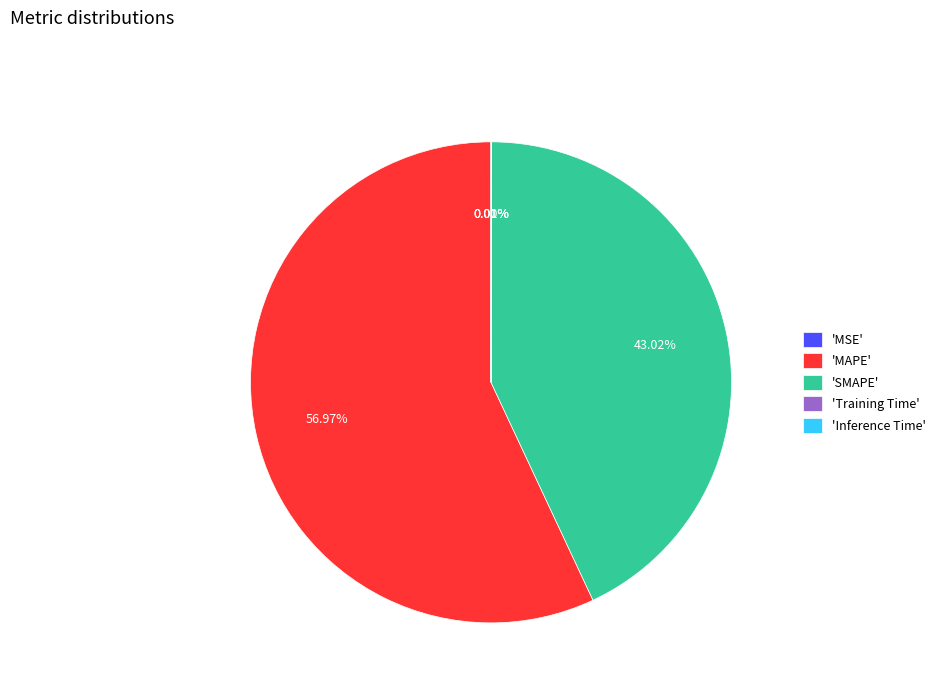

What is the largest slice in the pie chart?

'MAPE'